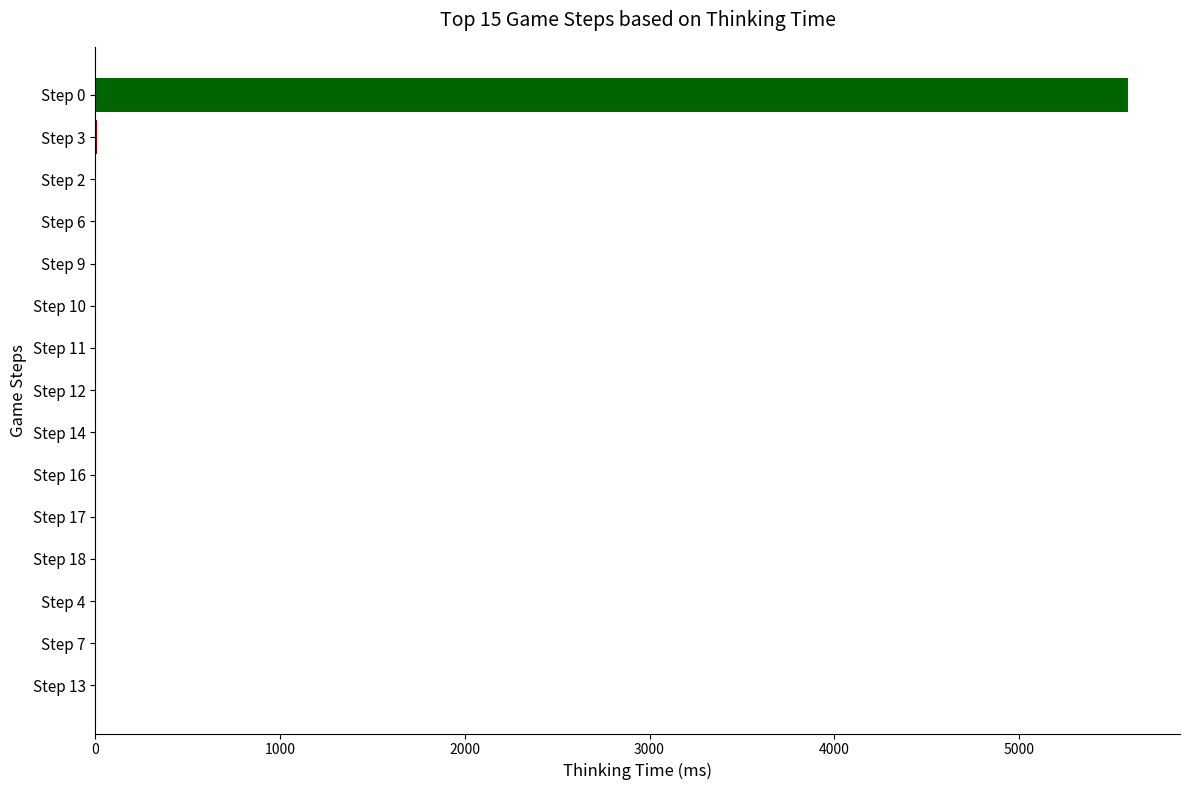

What is the sum of all values?

5609